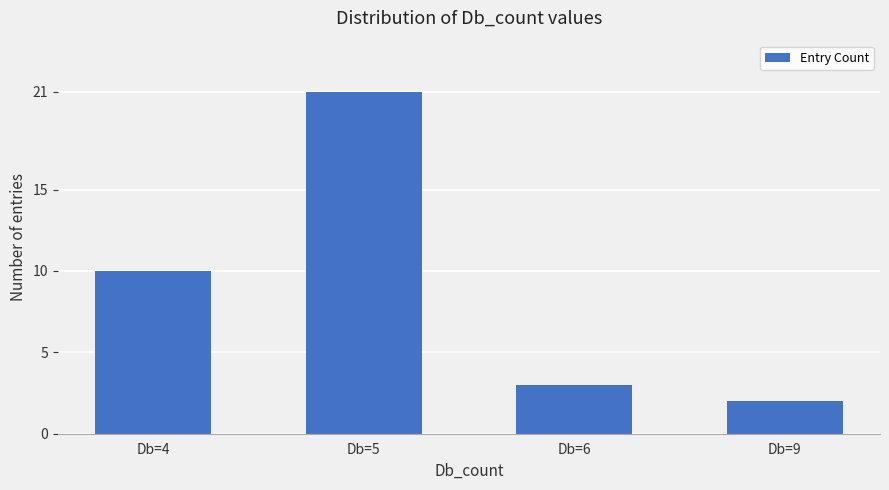

Reading right to left, extract all data points from this chart.

2	3	21	10